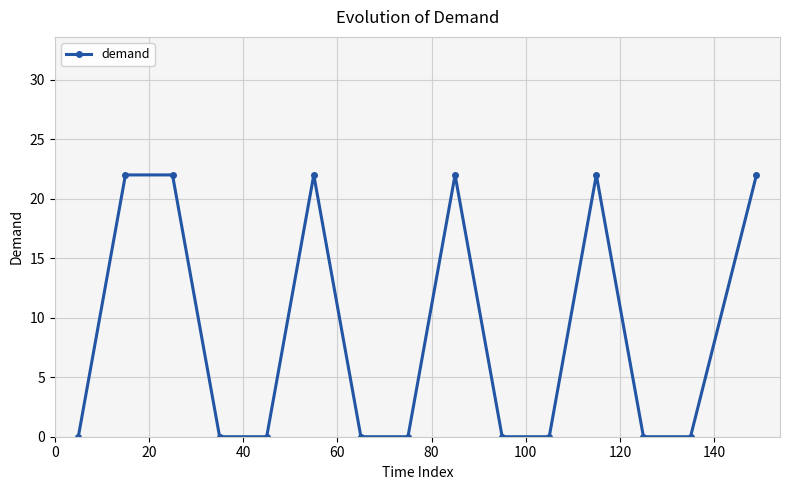

True or false: there are more than 0 points higher than both neighbors.

True